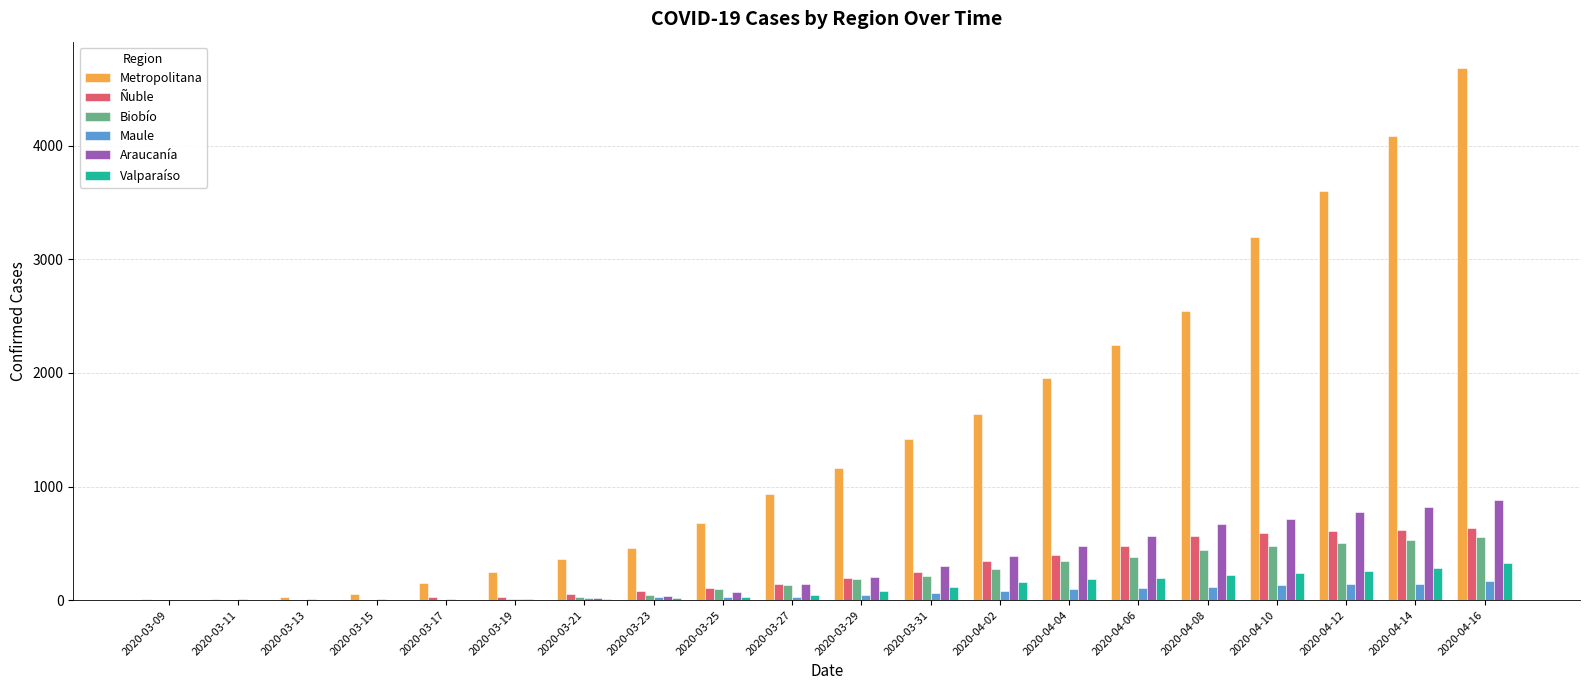

What is the maximum value shown in the chart?

4682